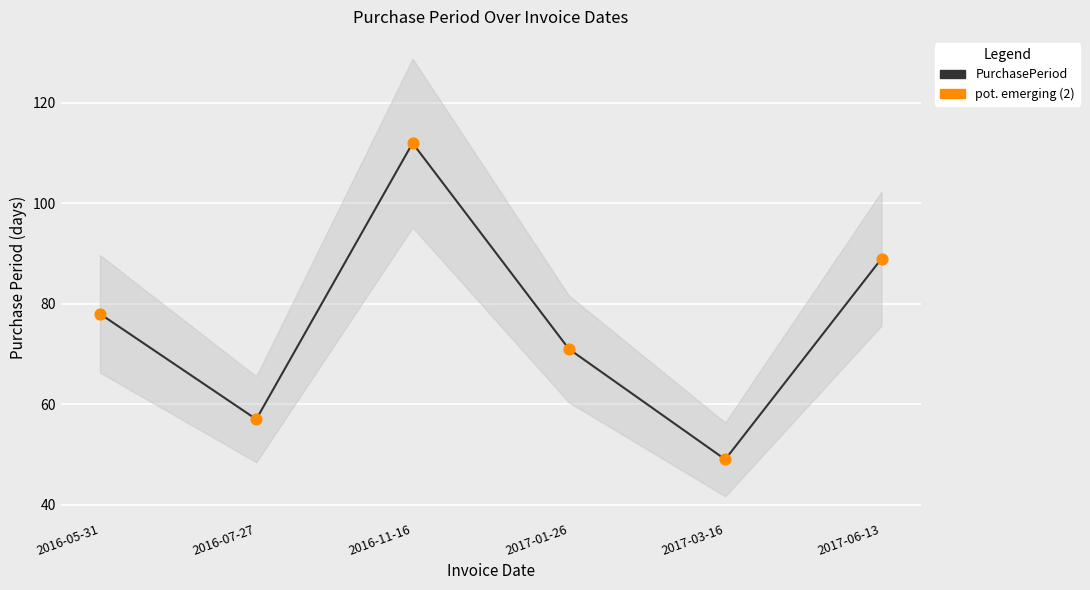

Which series has the widest spread of Y values?

PurchasePeriod